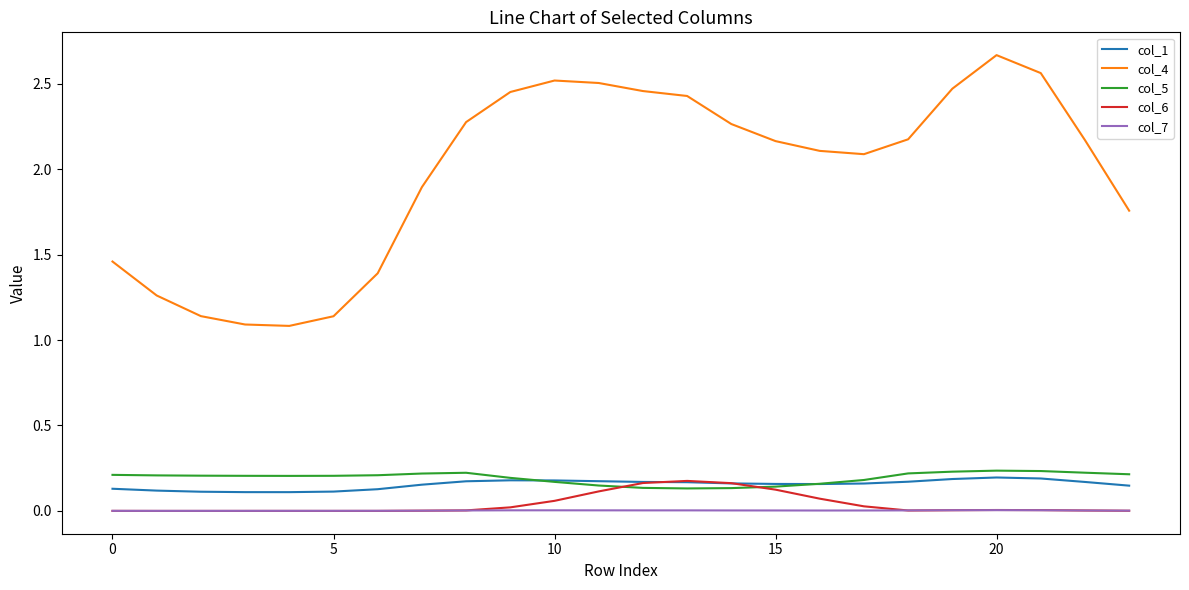

True or false: col_5 and col_7 intersect in this chart.

False